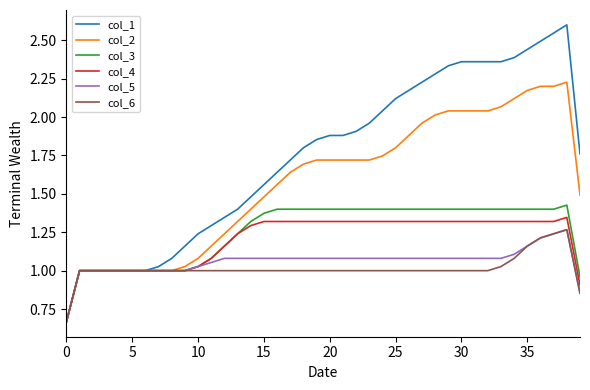

What is the difference between the second highest and second lowest values in the col_1 series?

1.5